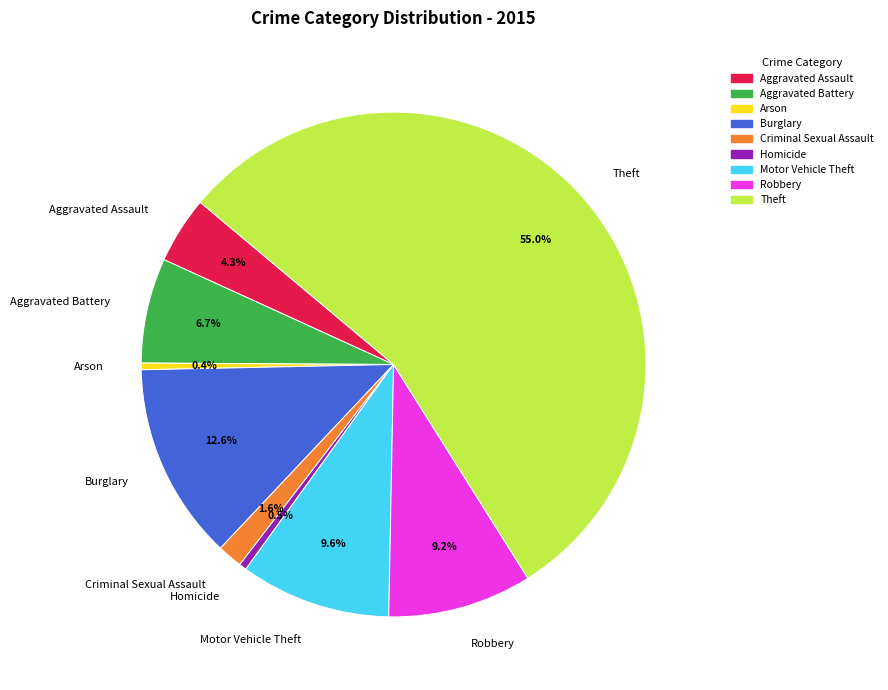

What percentage is NOT represented by Burglary?

87.4%